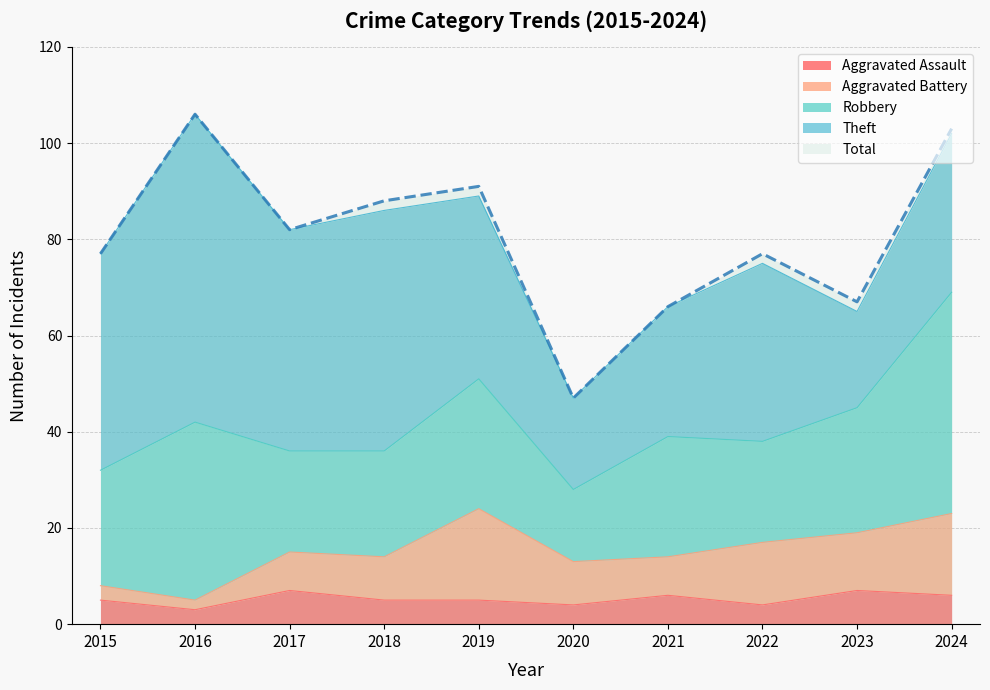

At which category is the sum across all series the highest?

2016